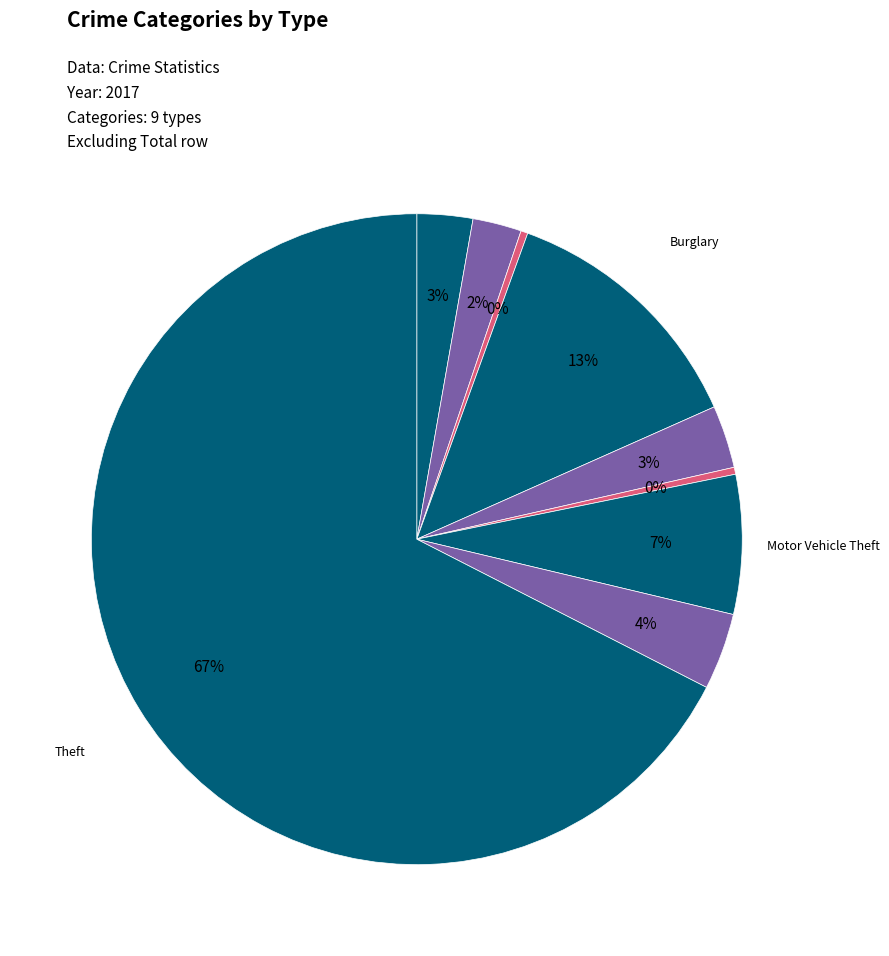

Which category has the biggest portion of the pie?

Theft